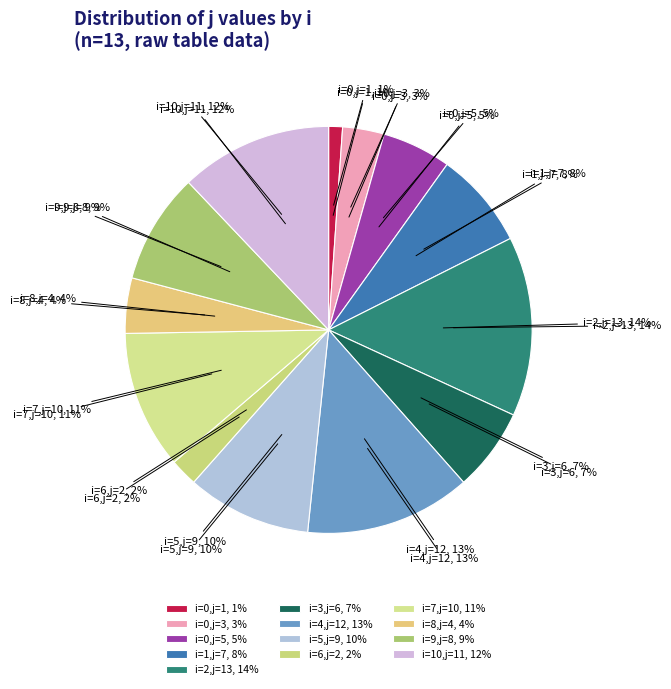

Is 11 the majority of the pie?

No